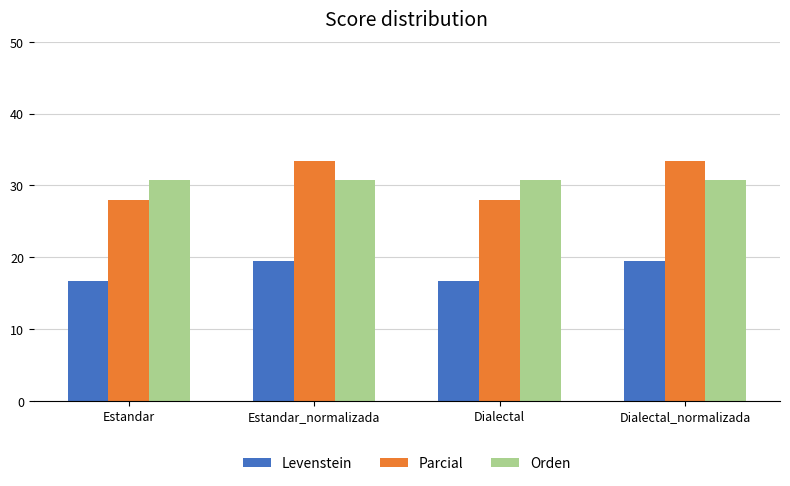

What value does the Orden series have at Dialectal_normalizada?

30.8